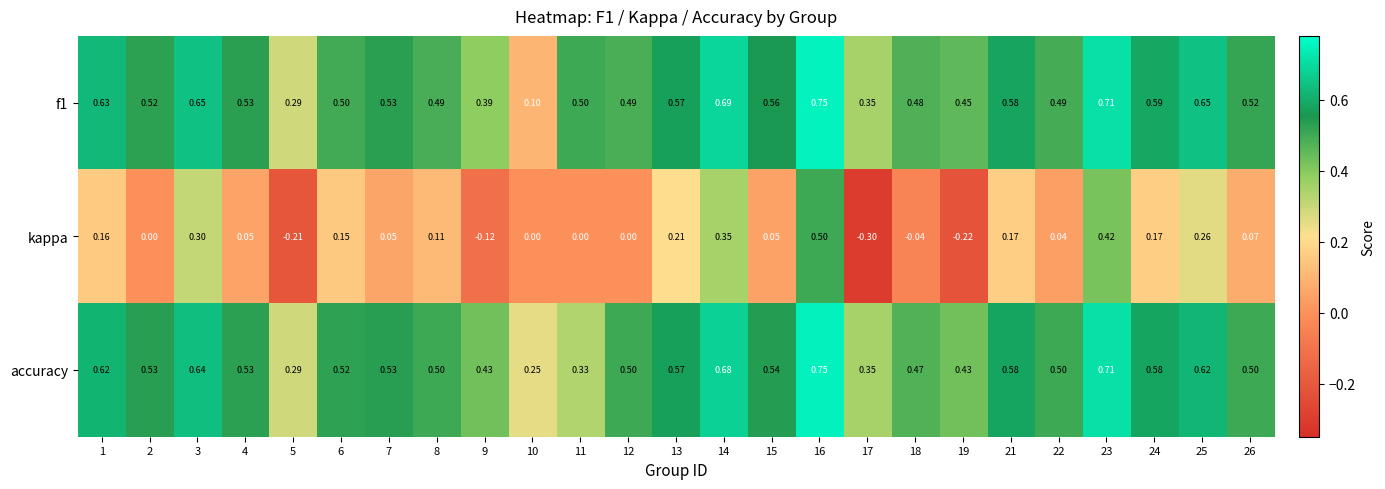

Which series changed the most between 3 and 7?

kappa